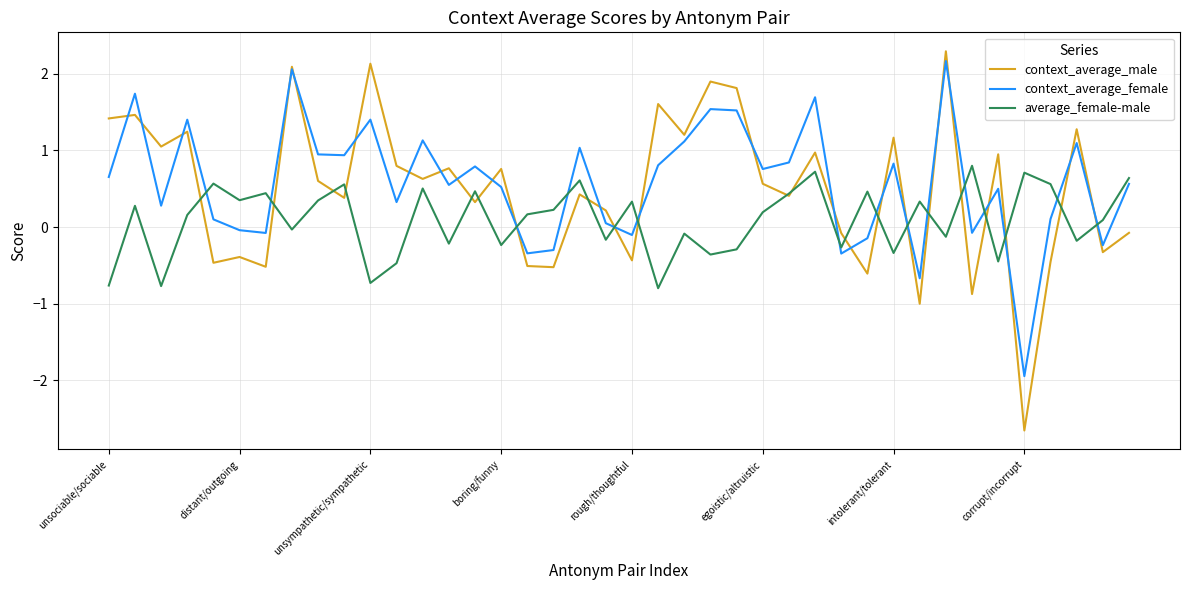

List the series in order of their peak value, highest first.

context_average_male, context_average_female, average_female-male